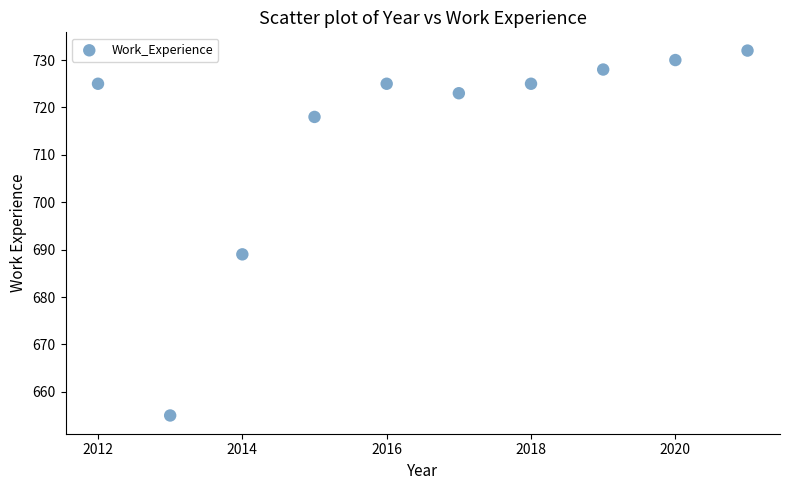

What Y value in the scatter plot is closest to 693?

689